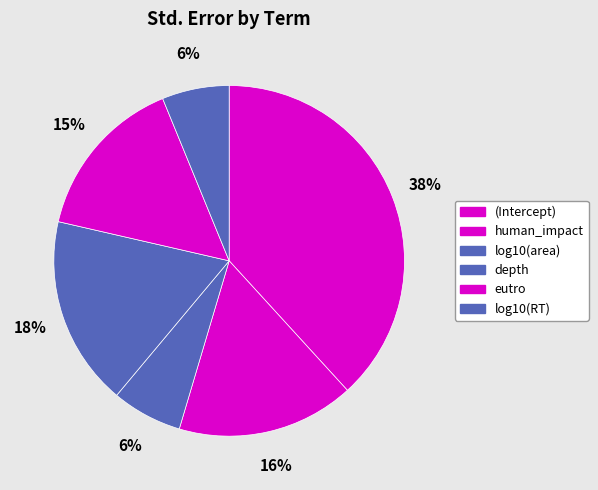

What percentage is NOT represented by eutro?

84.8%